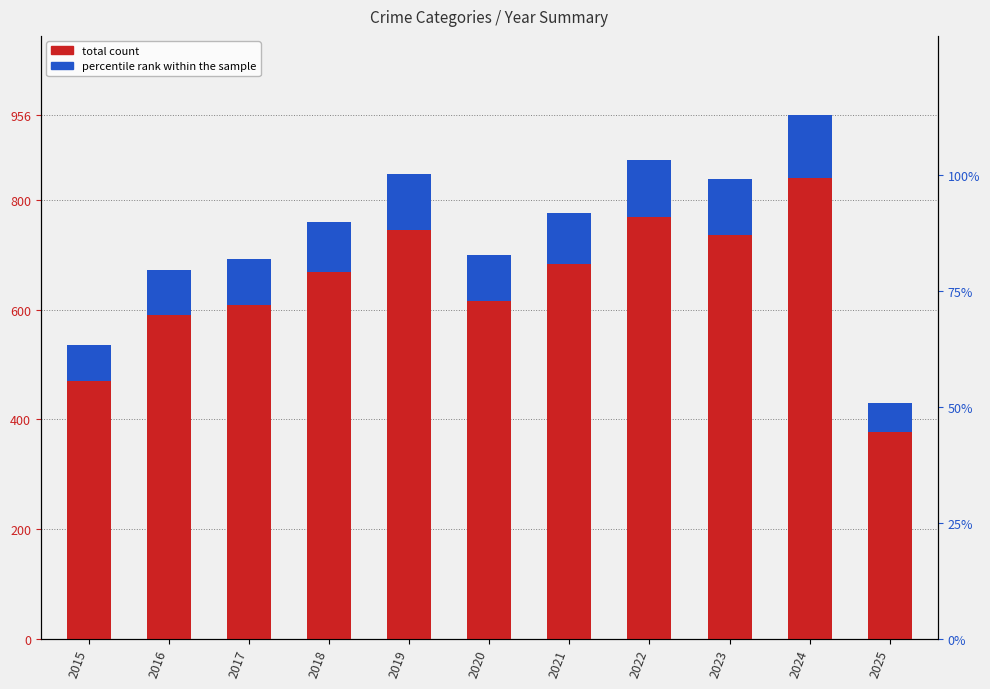

Which series has the largest total across all categories?

total count